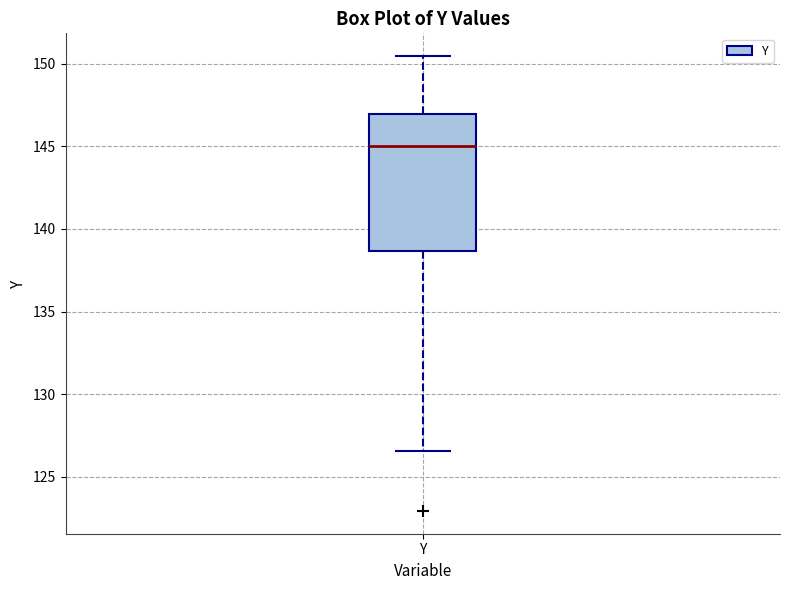

Read this box plot against the y-axis: the position of the median line, the range covered by the box, and the ends of both whiskers. The values are not printed on the chart, so give them approximately, as read against the axis.

median 145.0, box 138.5 to 147.0, whiskers 126.5 to 150.5